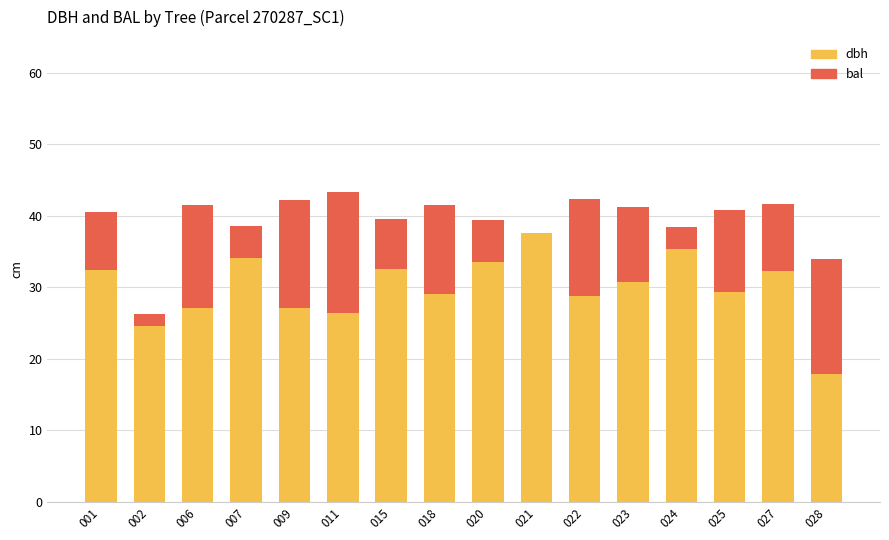

The dbh series shows 43.8 at 020. True or false?

False